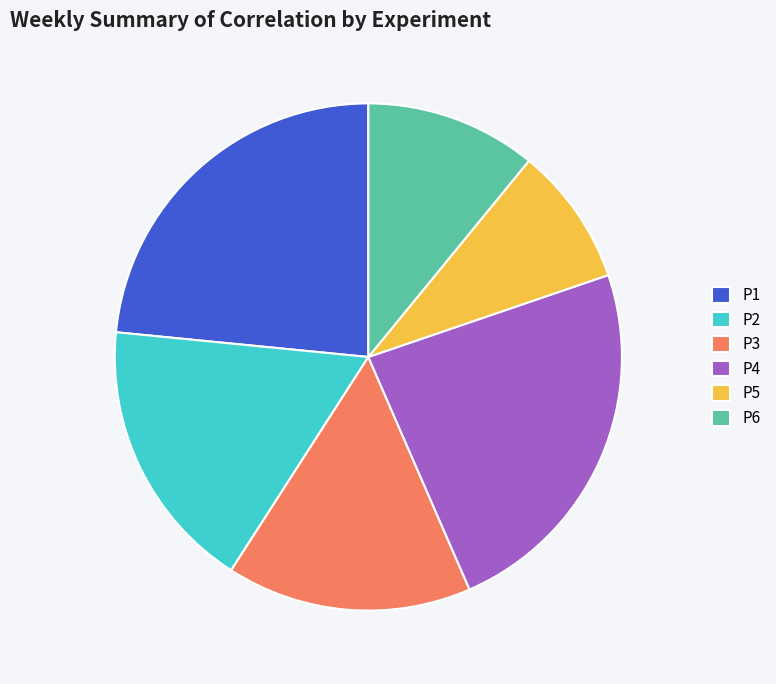

Is there a majority slice in this chart?

No